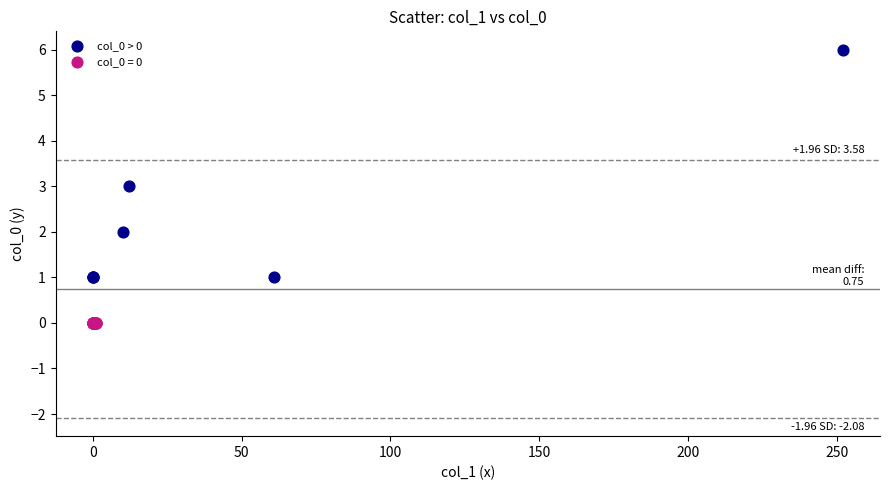

Which series contains the lowest Y value?

col_0 = 0